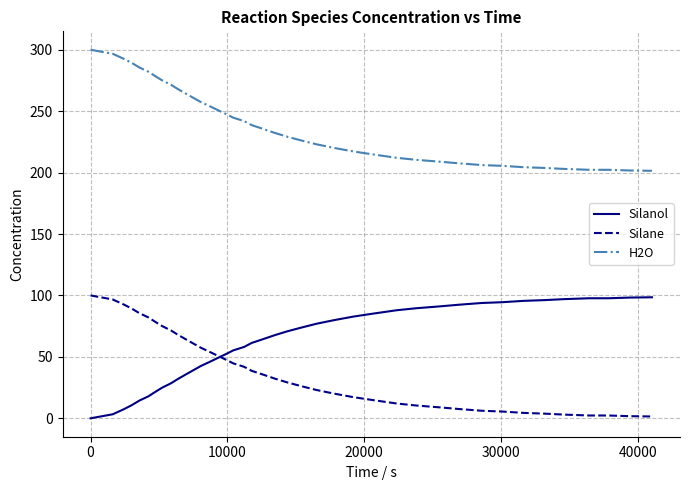

What is the lowest value of the Silane series?

1.5